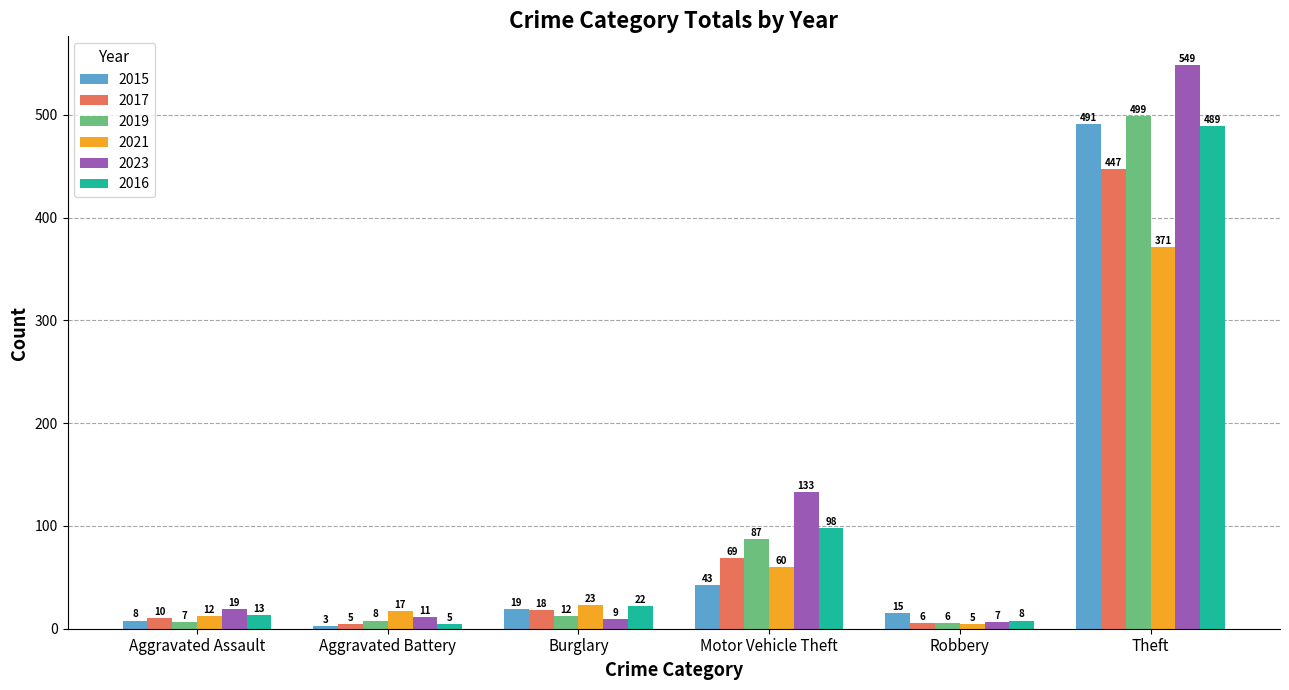

Where is 2019 nearest to the value 252?

Motor Vehicle Theft